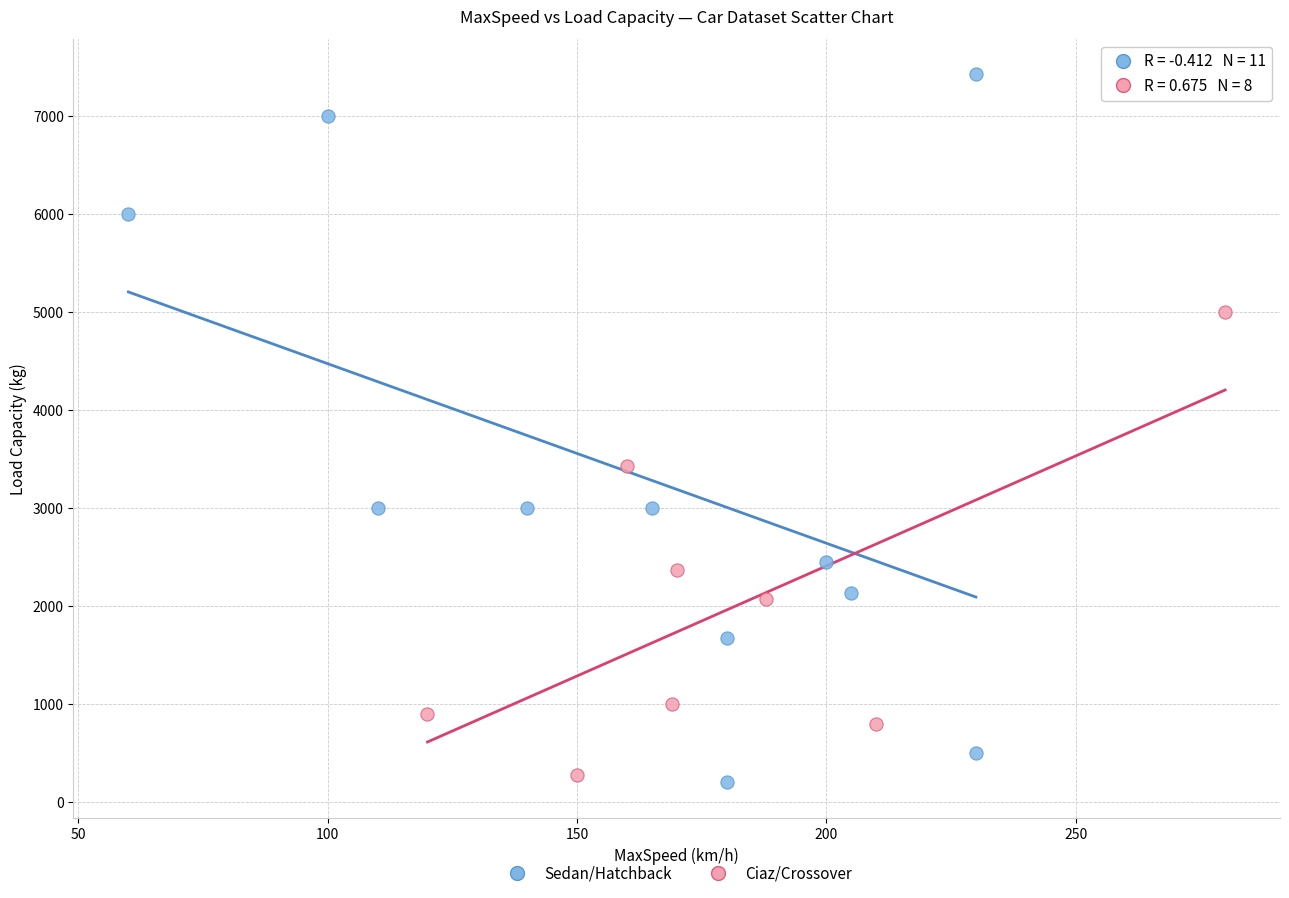

What are all the series names shown in the legend?

Sedan/Hatchback, Ciaz/Crossover